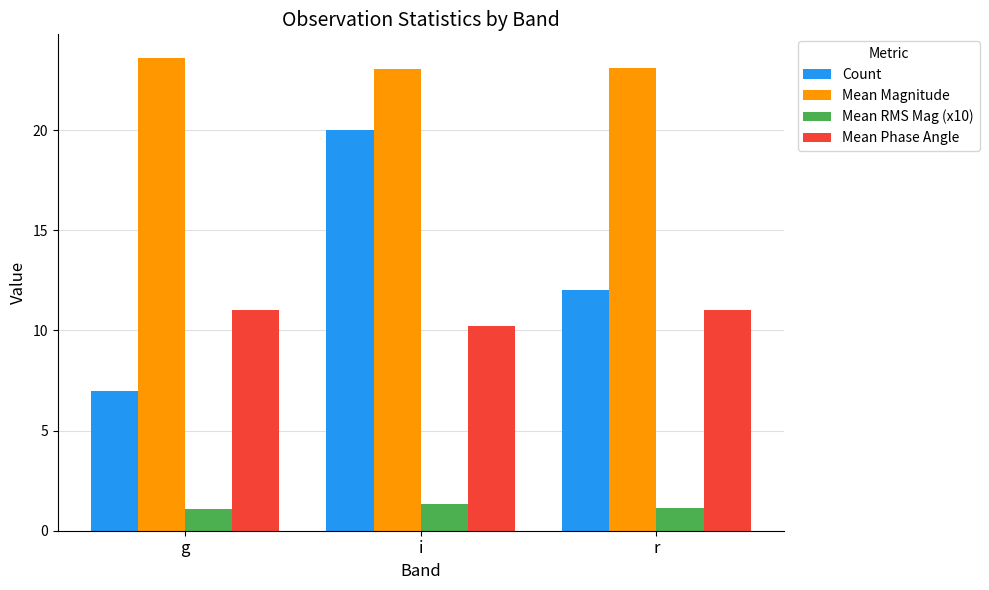

What is the average value of the Count series?

13.0